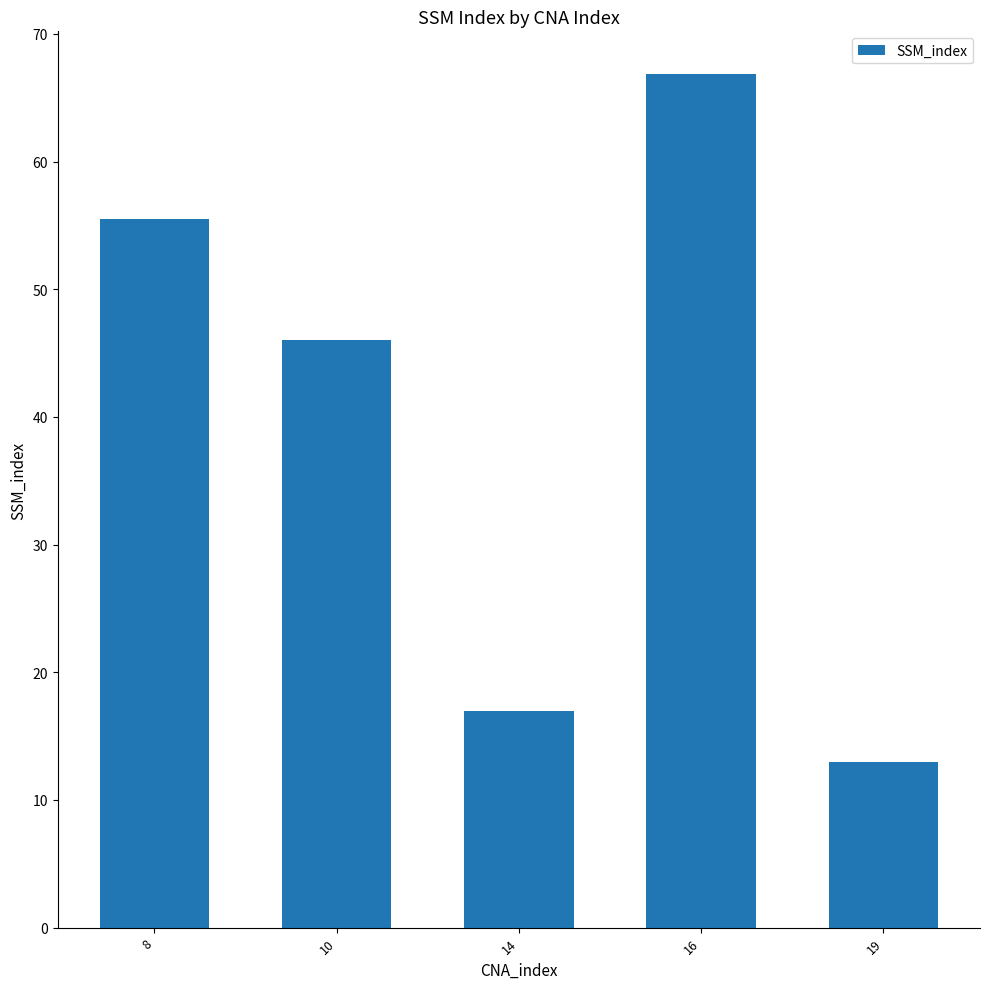

Which label corresponds to the largest value in the chart?

16